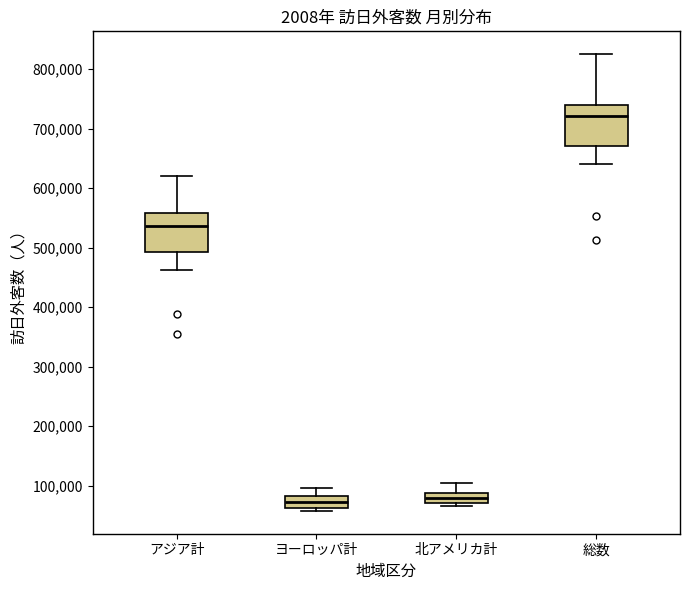

Reading left to right, transcribe this box plot: for each box, give where its median line is, the range the box spans, and where its two whiskers end, as read against the y-axis. The values are not printed on the chart, so give them approximately, as read against the axis.

アジア計: median 540000, box 490000 to 560000, whiskers 460000 to 620000
ヨーロッパ計: median 70000, box 60000 to 80000, whiskers 60000 (just below the box's lower edge) to 100000
北アメリカ計: median 80000, box 70000 to 90000, whiskers 70000 (just below the box's lower edge) to 100000
総数: median 720000, box 670000 to 740000, whiskers 640000 to 830000